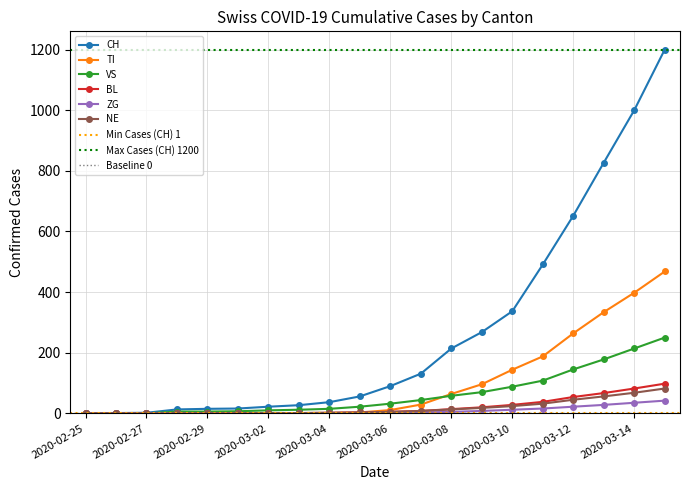

At which label is BL closest to 49?

2020-03-12